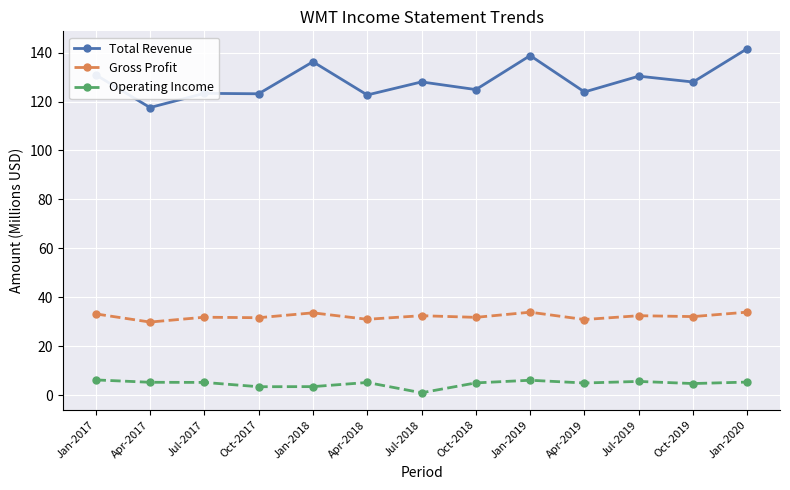

What is the average value of the Total Revenue series?

128.4